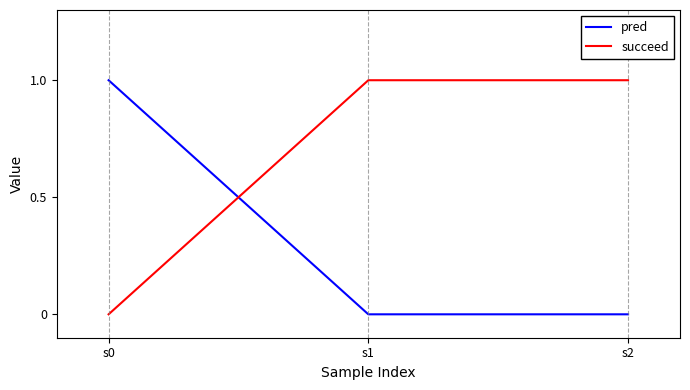

Rank the series by their average value, from highest to lowest.

succeed, pred